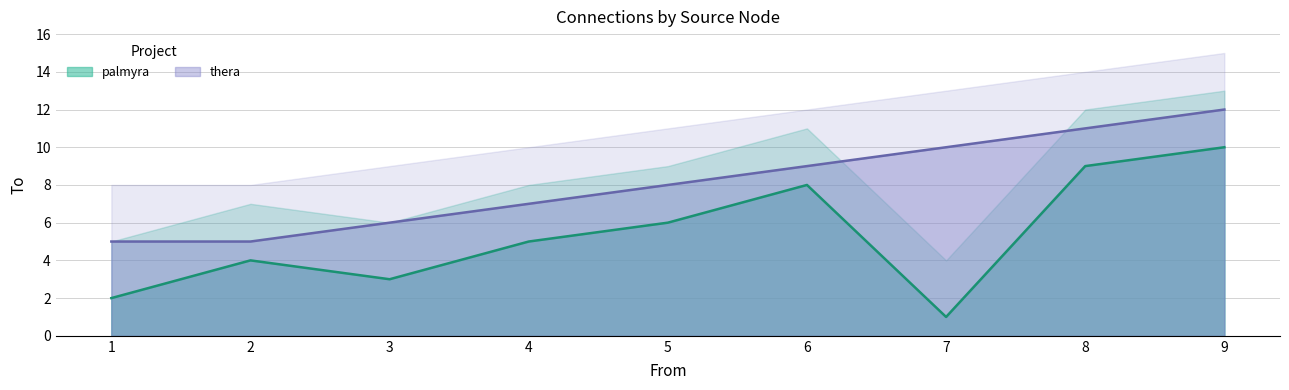

At 5, list the series in order from largest to smallest.

thera, palmyra